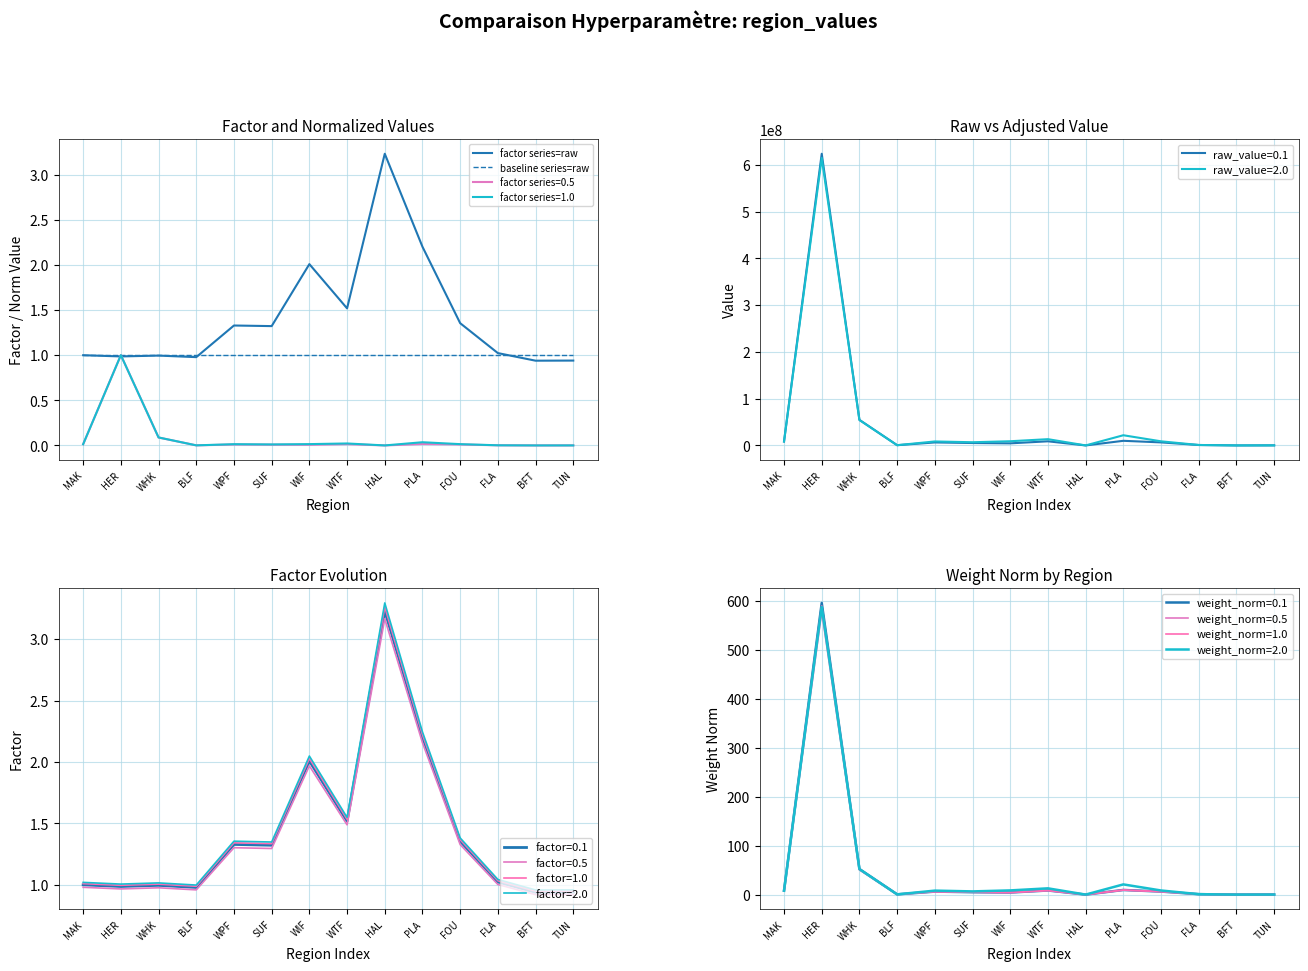

What is the total value across all series at SUF?

2.3